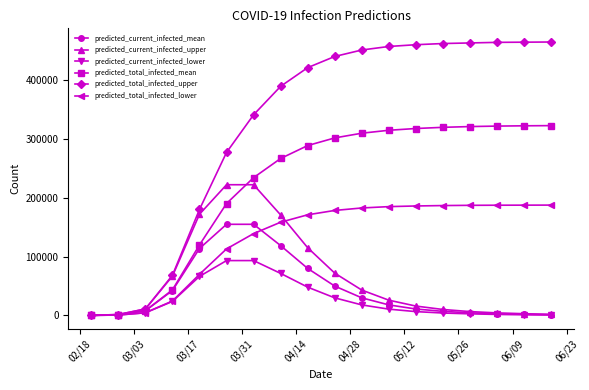

At how many categories does at least one series exceed 435907?

9